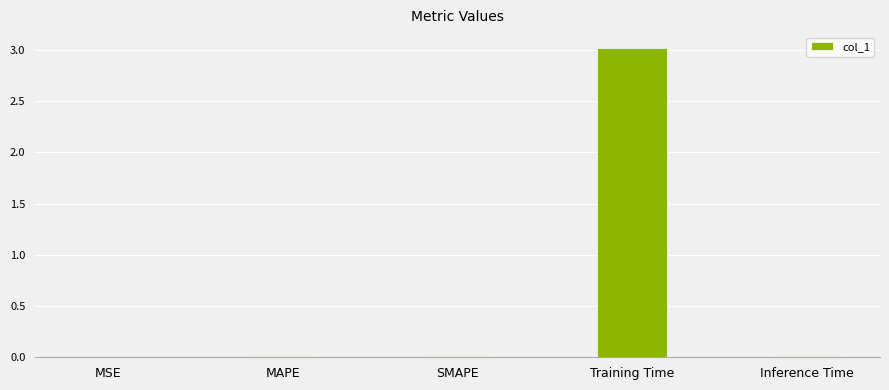

What is the greatest value displayed?

3.0